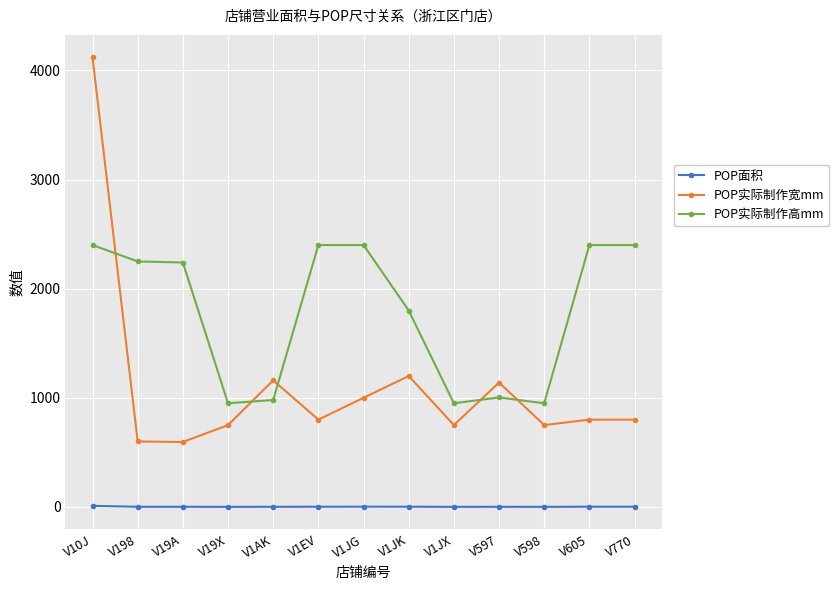

What is the minimum value for POP面积?

0.7